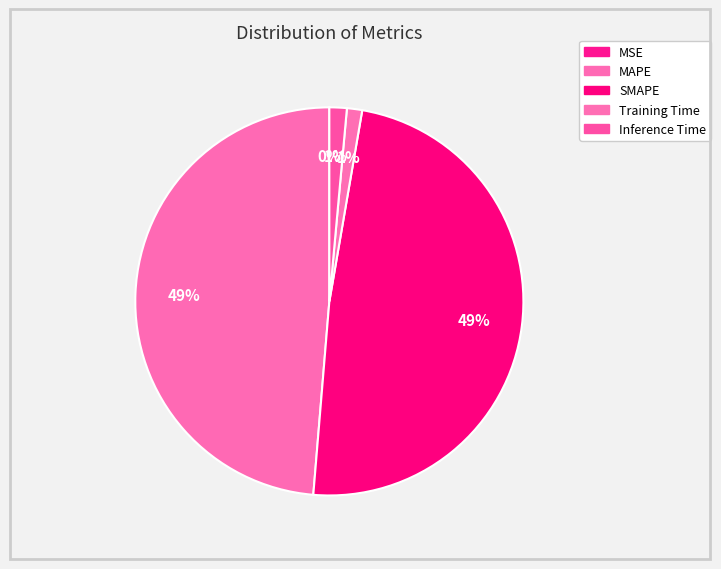

Does MSE account for over 50% of the chart?

No